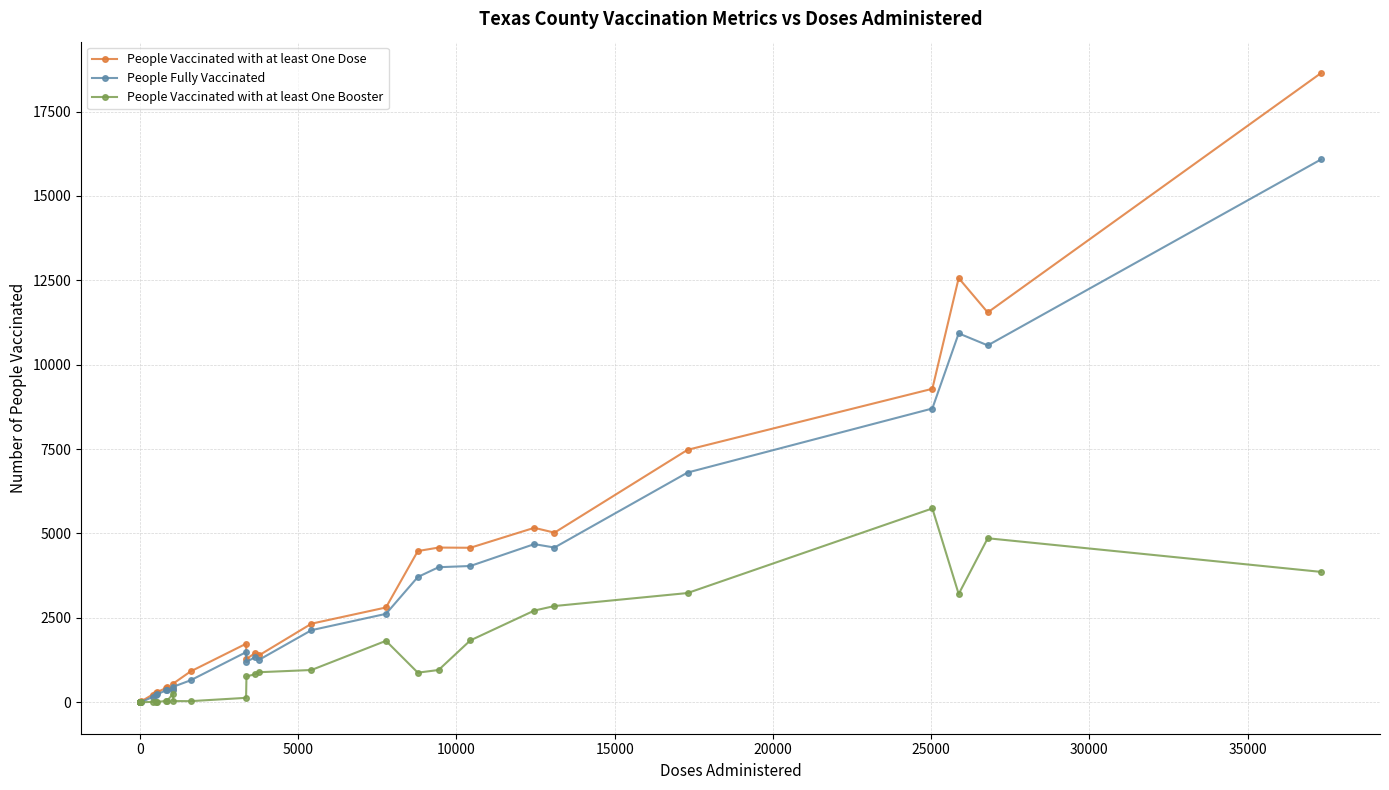

What is the maximum value shown in the chart?

18639